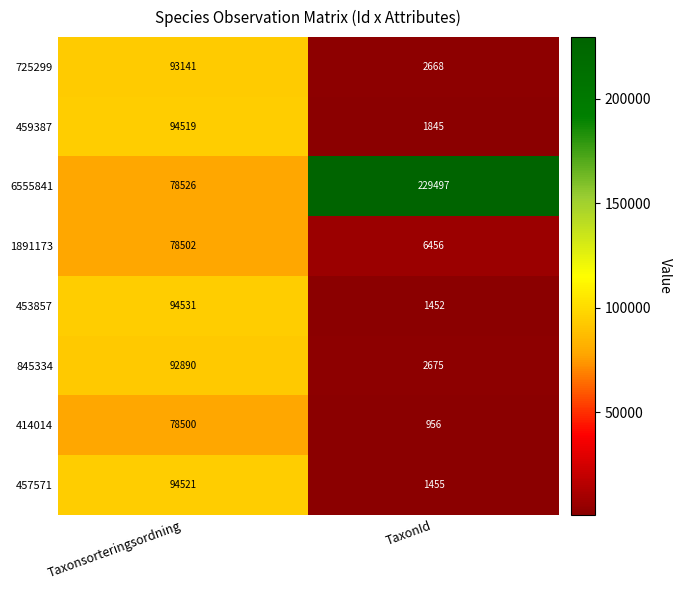

Reading right to left, extract all data points from this chart.

725299: 2668	93141
459387: 1845	94519
6555841: 229497	78526
1891173: 6456	78502
453857: 1452	94531
845334: 2675	92890
414014: 956	78500
457571: 1455	94521